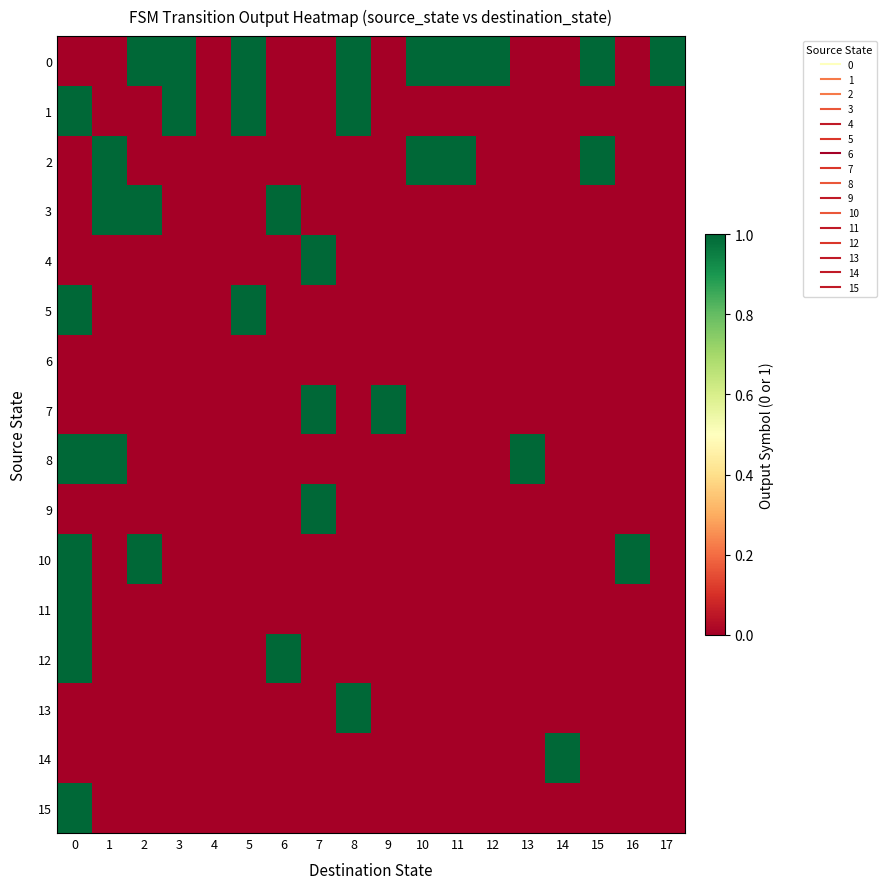

Rank the series at 1 from highest to lowest value.

2, 3, 8, 0, 1, 4, 5, 6, 7, 9, 10, 11, 12, 13, 14, 15